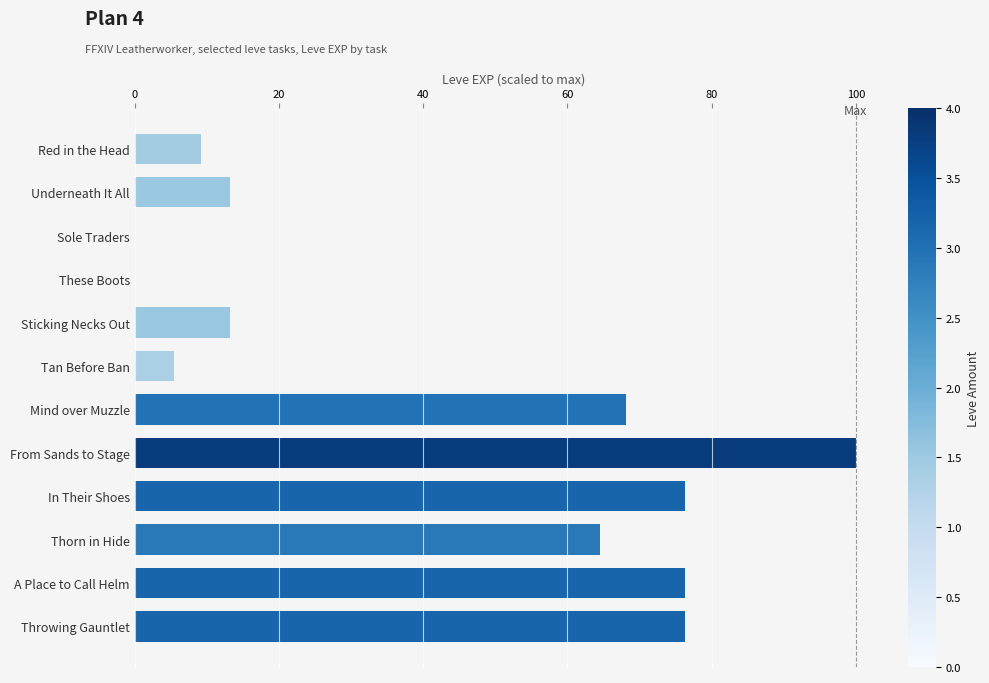

Read the value at In Their Shoes.

76.3